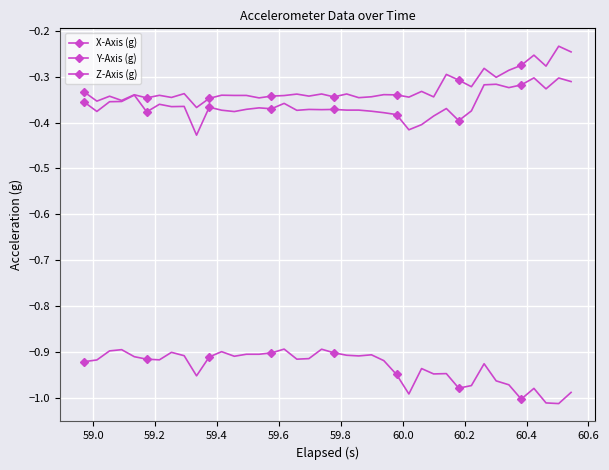

Which series has the largest total across all categories?

Z-Axis (g)